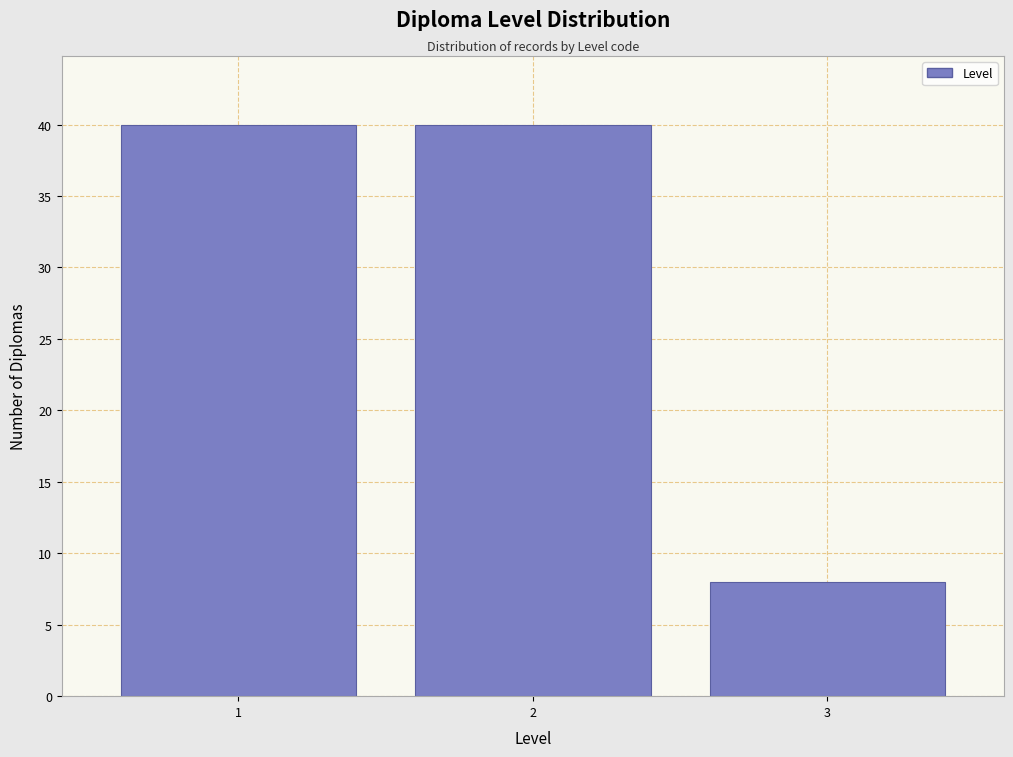

Reading left to right, list every bar in this chart as the range it spans on the x-axis followed by its height. The values are not printed on the chart, so give them approximately, as read against the axis.

0.5 to 1.5: 40
1.5 to 2.5: 40
2.5 to 3.5: 8